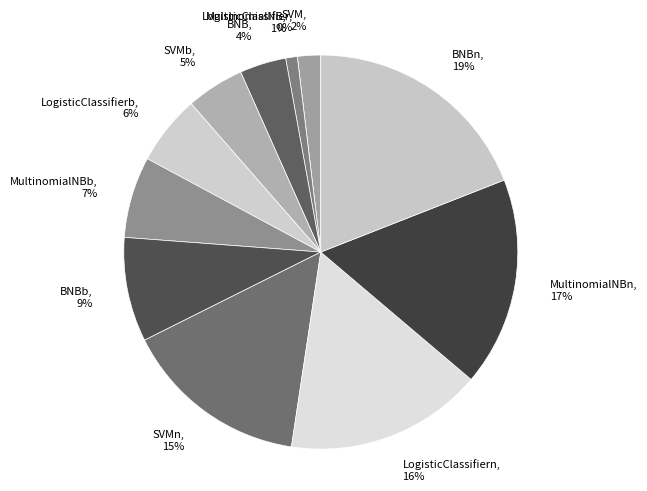

The LogisticClassifierb slice represents 1% of the pie. True or false?

False